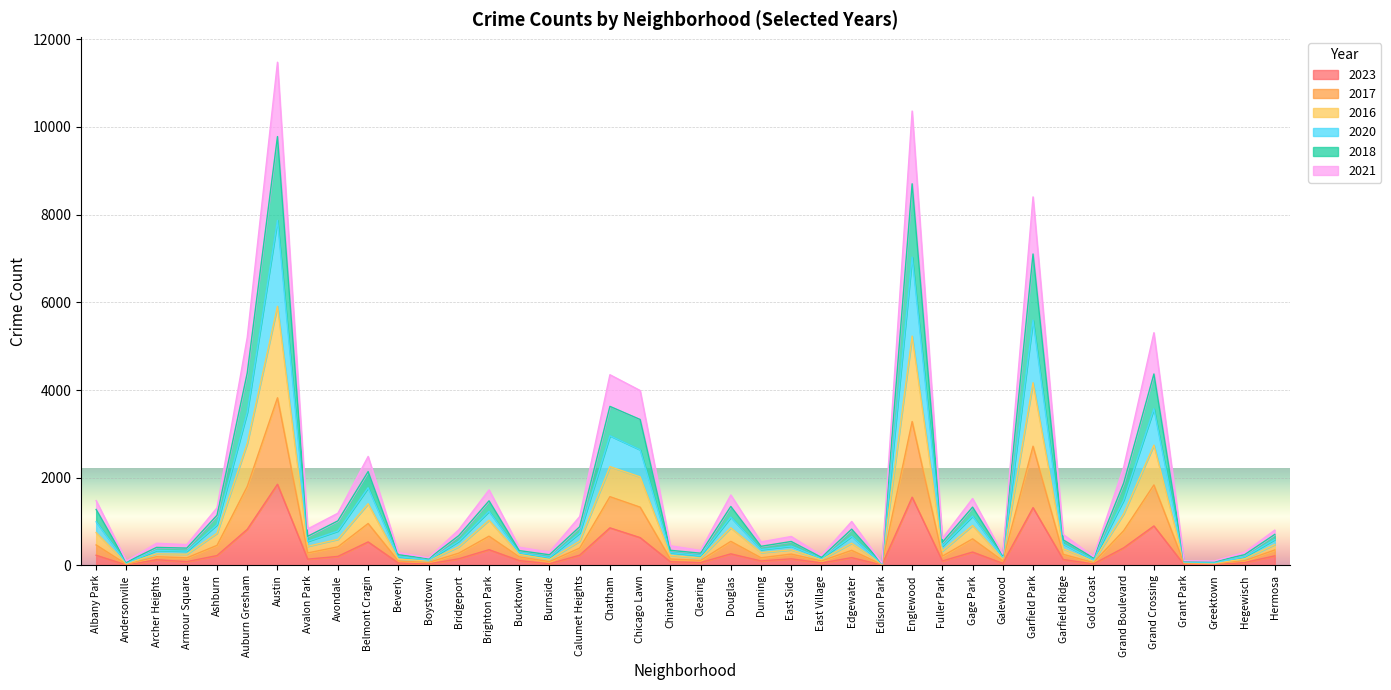

At which label does 2016 reach its minimum?

Edison Park